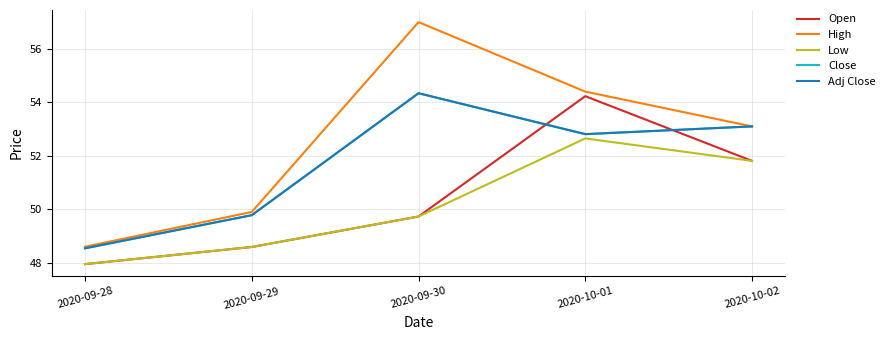

In Adj Close, how many points are lower than both neighbors (excluding endpoints)?

1